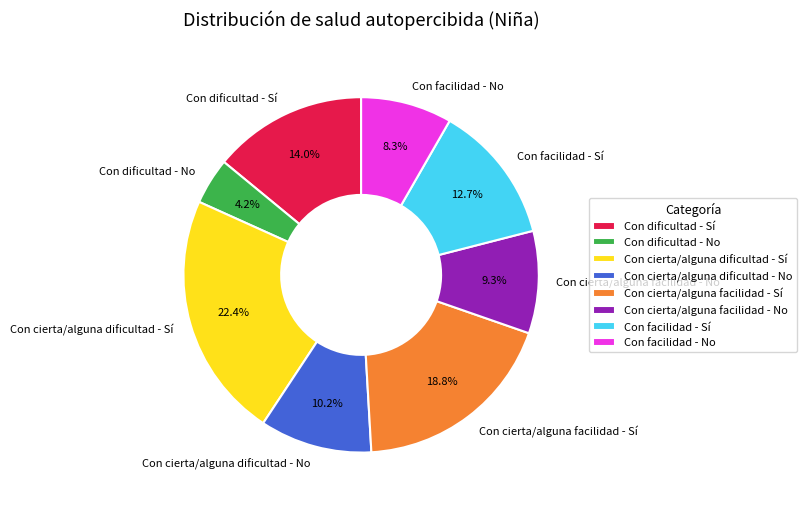

Count the number of slices in the pie.

8